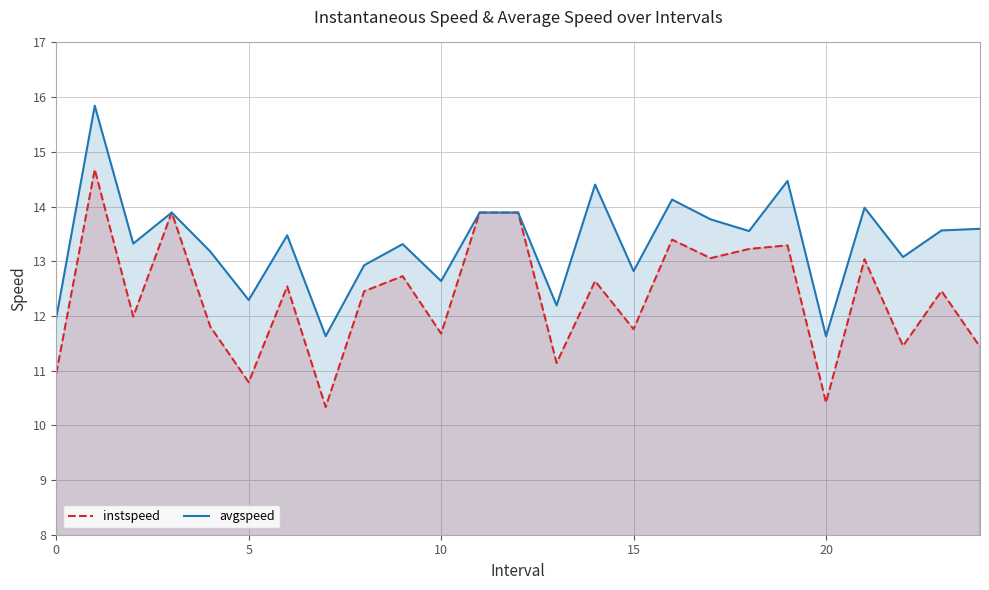

The avgspeed series shows 14.1 at 16. True or false?

True